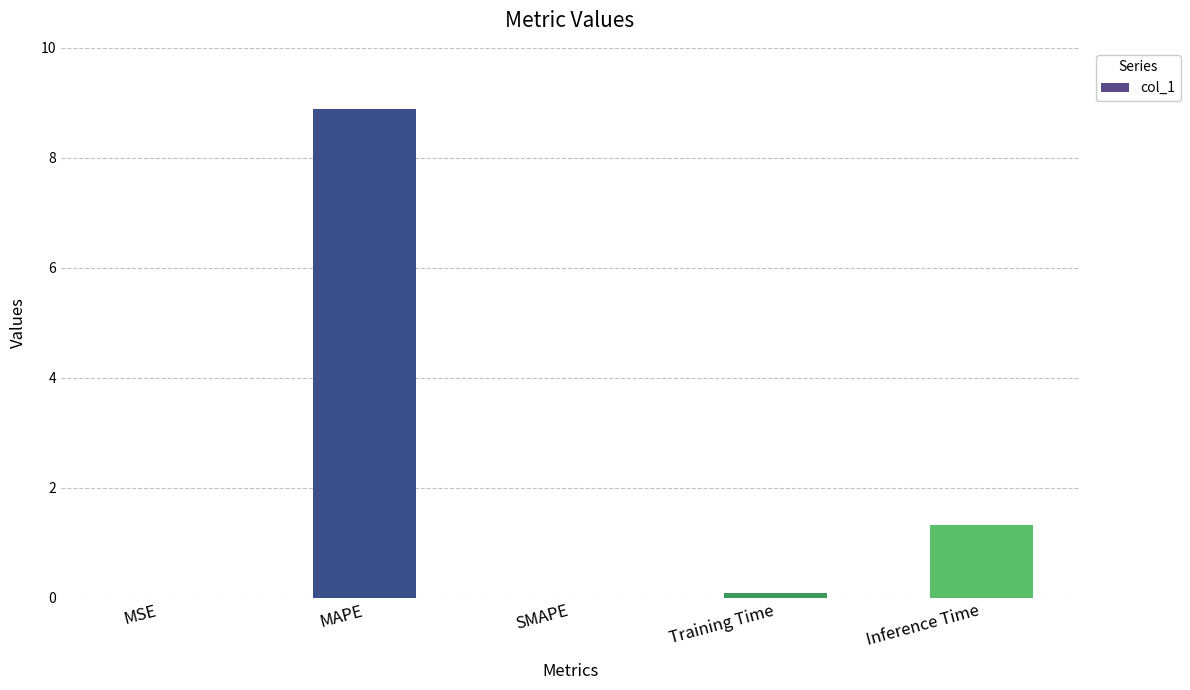

The chart shows a value of 5.8 at MAPE. True or false?

False